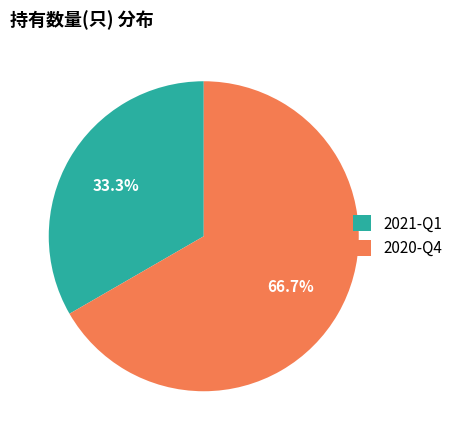

Is it true that 2020-Q4 is 73% of the pie?

False